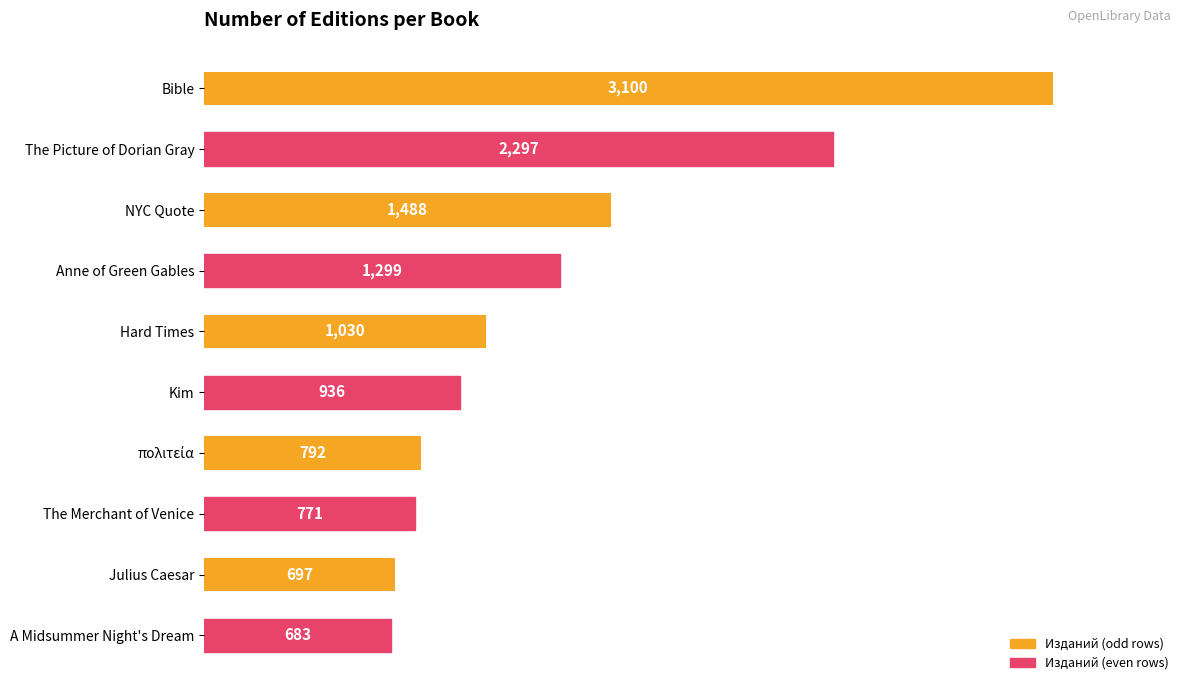

Is it true that the value at The Merchant of Venice is 1347?

False